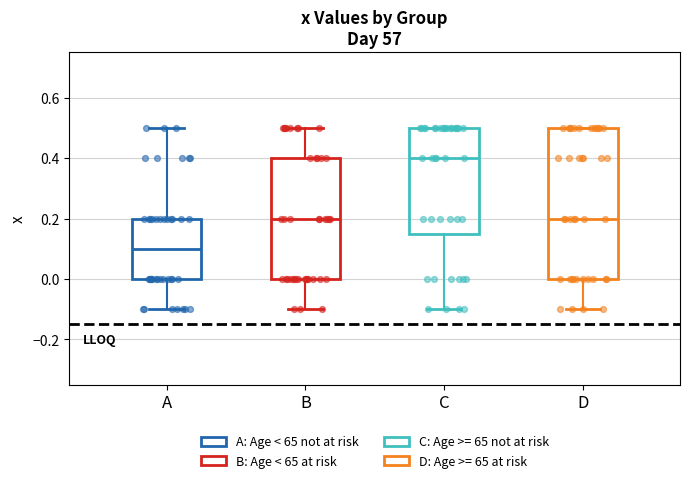

Reading left to right, read every box against the y-axis: the position of its median line, the range the box covers, and the ends of its whiskers. The values are not printed on the chart, so give them approximately, as read against the axis.

A: median 0.10, box 0.00 to 0.20, whiskers -0.10 to 0.50
B: median 0.20, box 0.00 to 0.40, whiskers -0.10 to 0.50
C: median 0.40, box 0.16 to 0.50, whiskers -0.10 to 0.50
D: median 0.20, box 0.00 to 0.50, whiskers -0.10 to 0.50